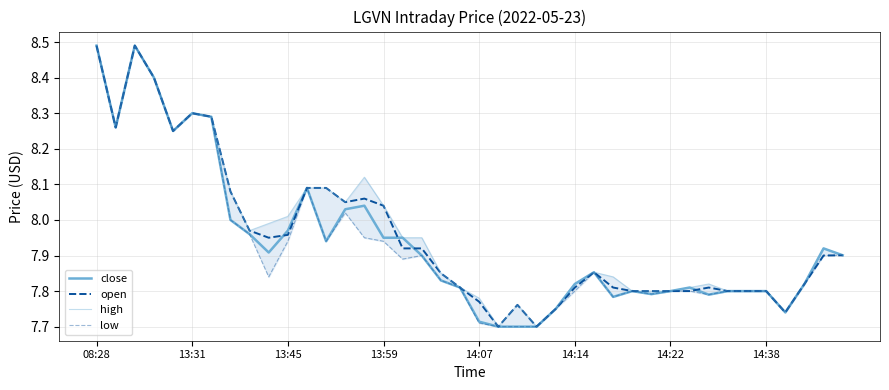

The open series shows 11.3 at 39. True or false?

False